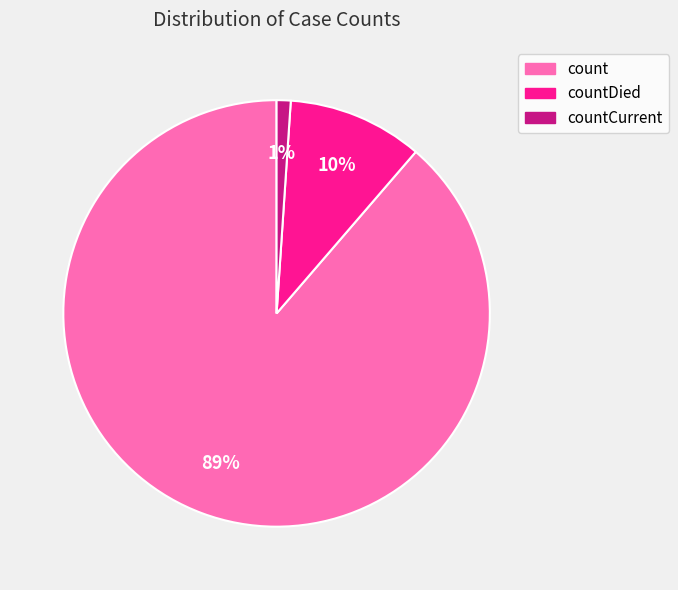

Is there any slice that represents more than half of the pie?

Yes